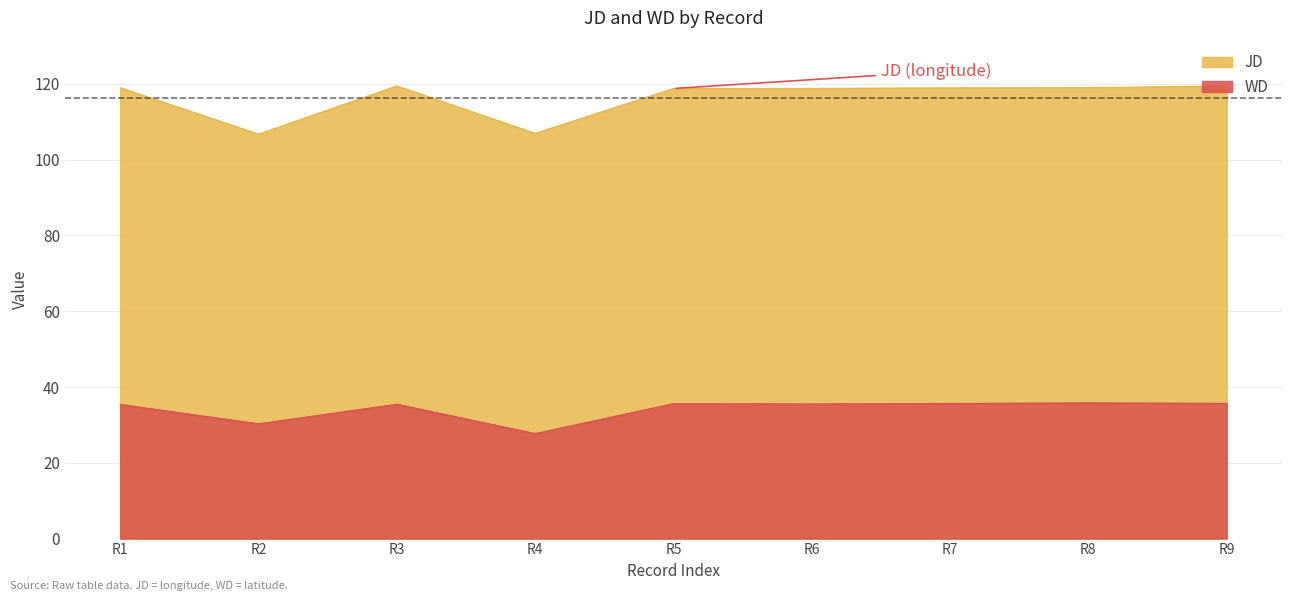

What is the spread (max minus min) of values at R4?

79.2